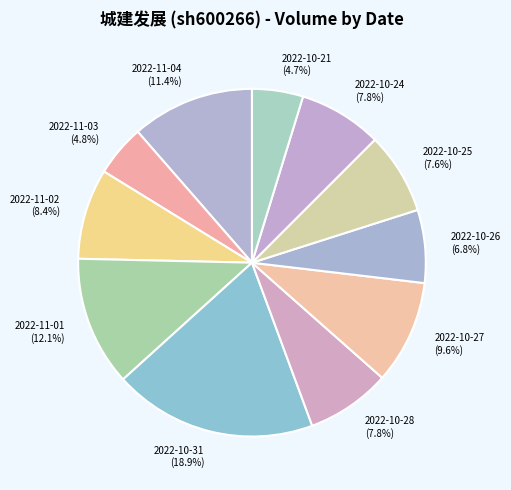

Count the number of slices in the pie.

11